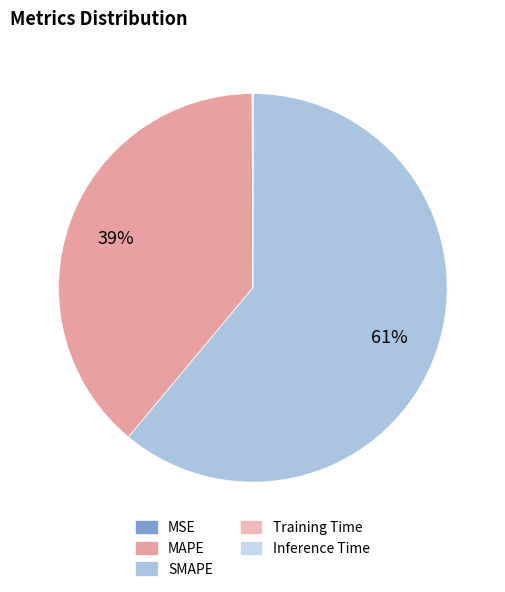

To the nearest percent, what is the difference between the SMAPE and MSE slice percentages?

61%